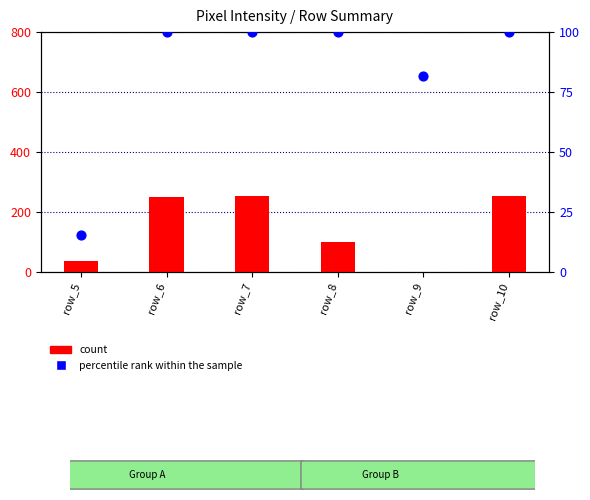

At which category is the sum across all series the highest?

row_7